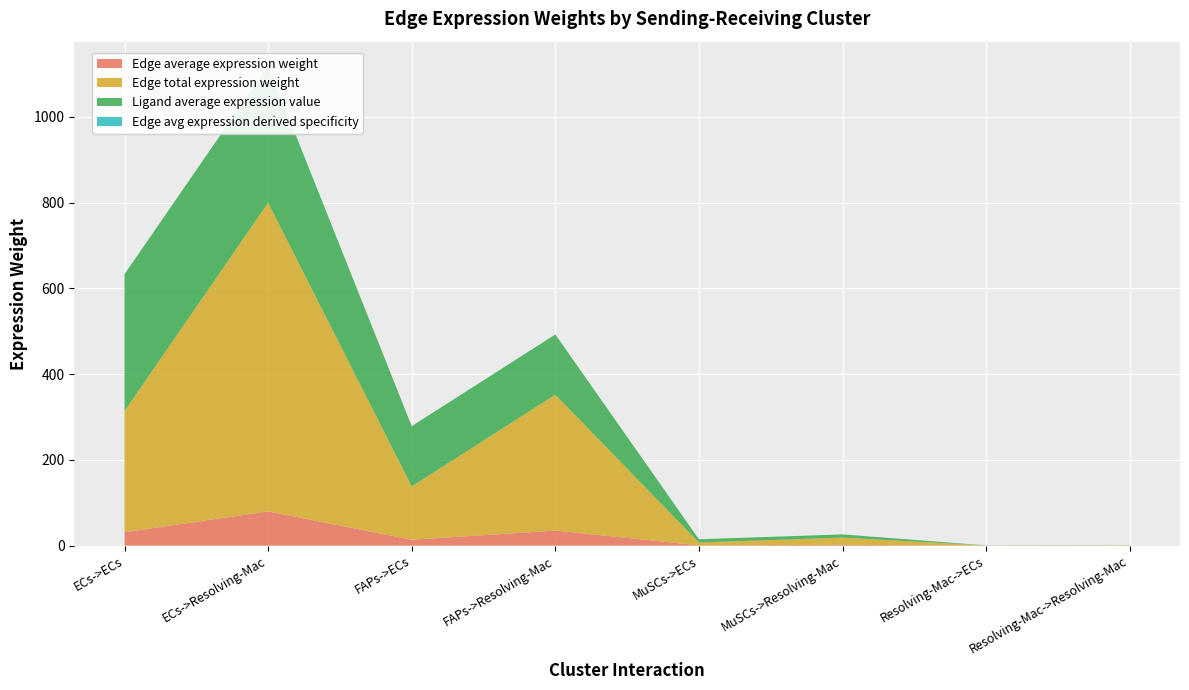

Reading right to left, list all the values displayed in this chart.

Edge average expression weight: 0.1	0.0	1.9	0.7	35.2	13.8	80.0	31.4
Edge total expression weight: 0.7	0.3	16.9	6.6	316.7	124.3	719.6	282.4
Ligand average expression value: 0.3	0.3	7.5	7.5	140.4	140.4	319.1	319.1
Edge avg expression derived specificity: 0.0	0.0	0.0	0.0	0.2	0.1	0.5	0.2